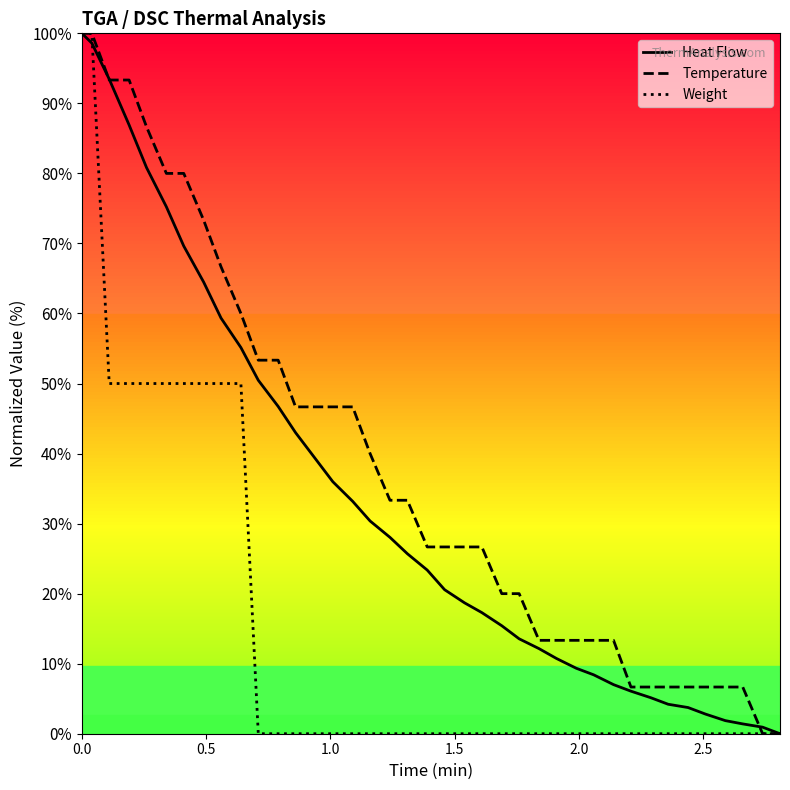

Rank the series by their average value, from lowest to highest.

Weight, Heat Flow, Temperature